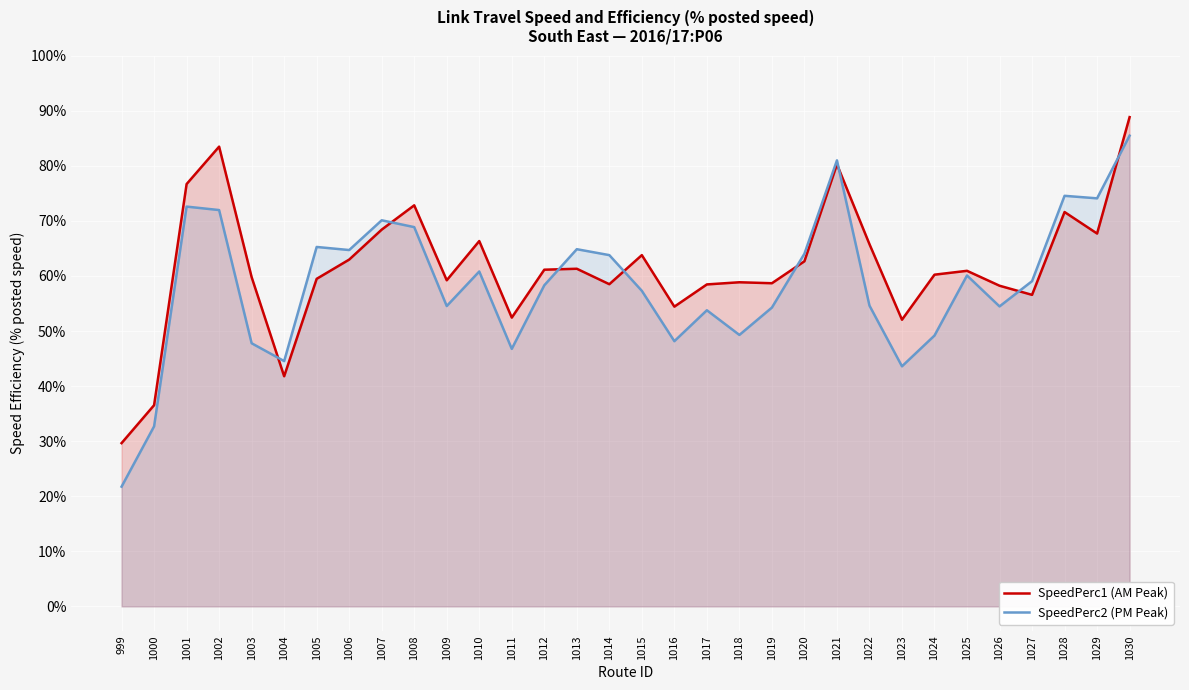

Which has a higher value, 1013 or 1010?

1010